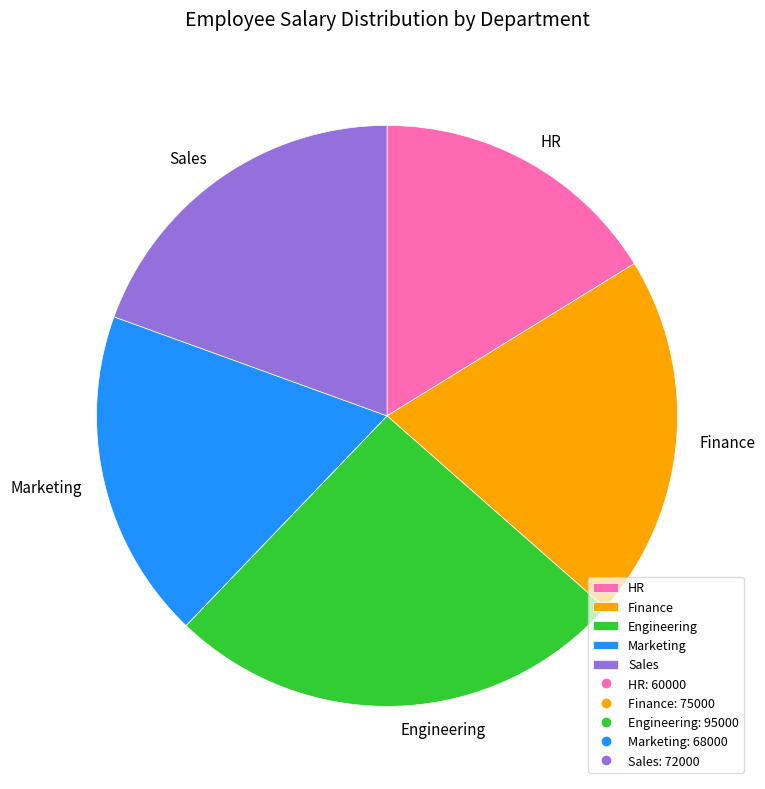

Rank the categories by value from highest to lowest.

Engineering, Finance, Sales, Marketing, HR